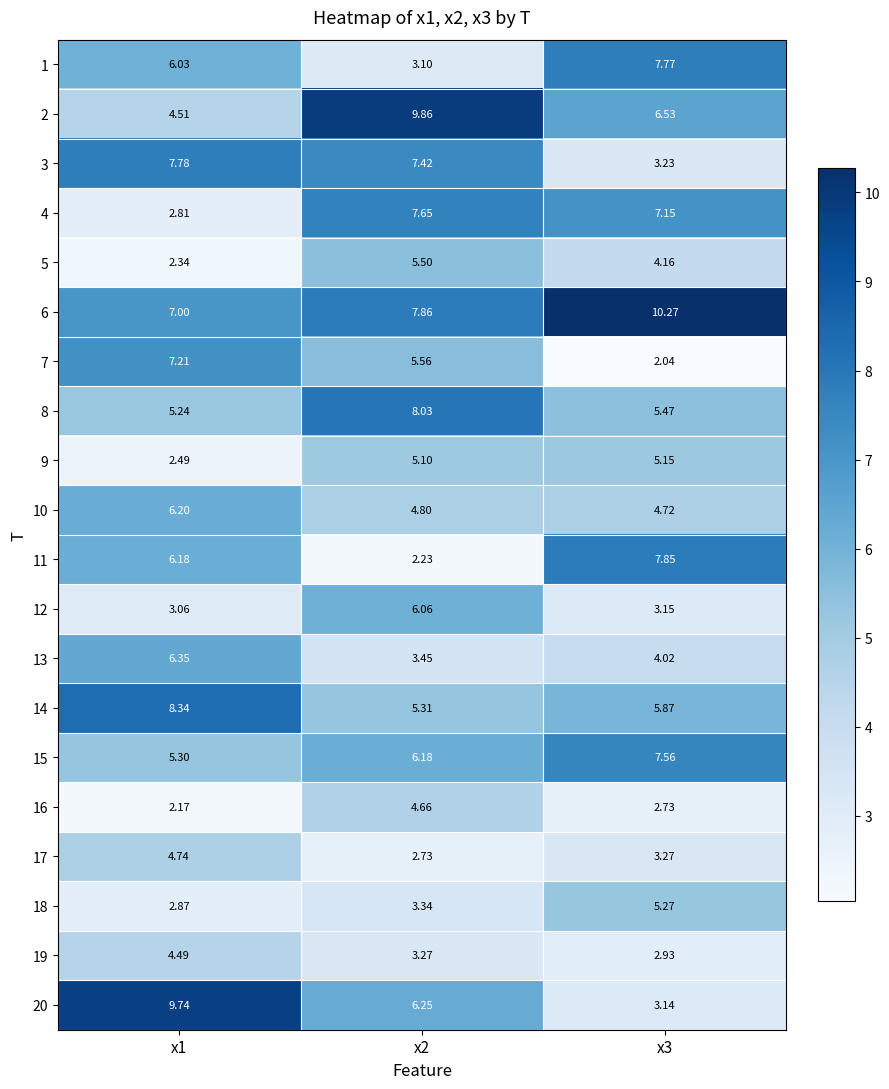

At which category is the sum across all series the highest?

x2